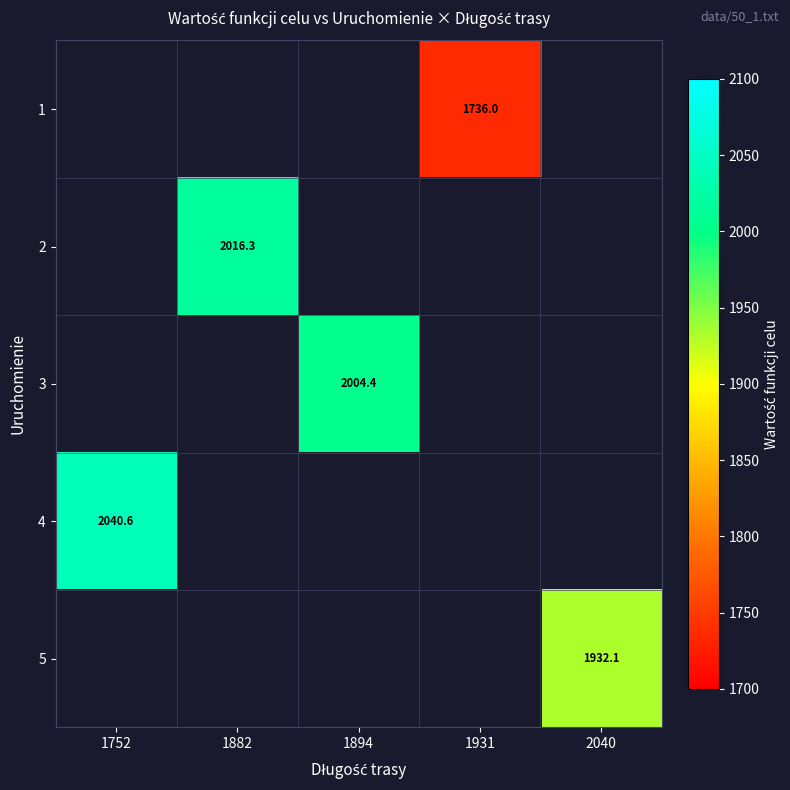

The 2 series shows 2016.3 at 1882. True or false?

True